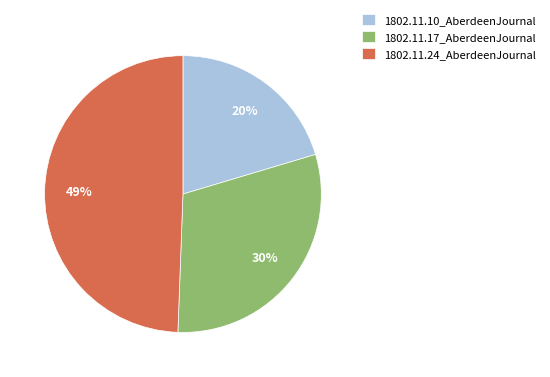

Which category has the biggest portion of the pie?

1802.11.24_AberdeenJournal